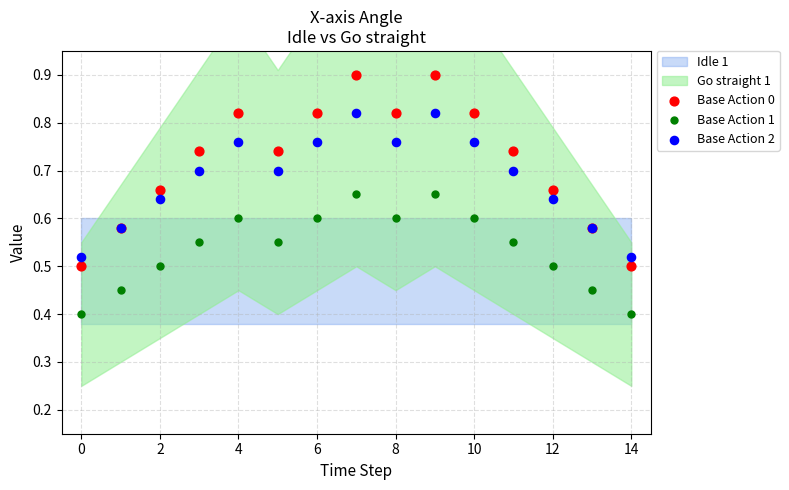

Which series has the largest Y range (max minus min)?

Base Action 0